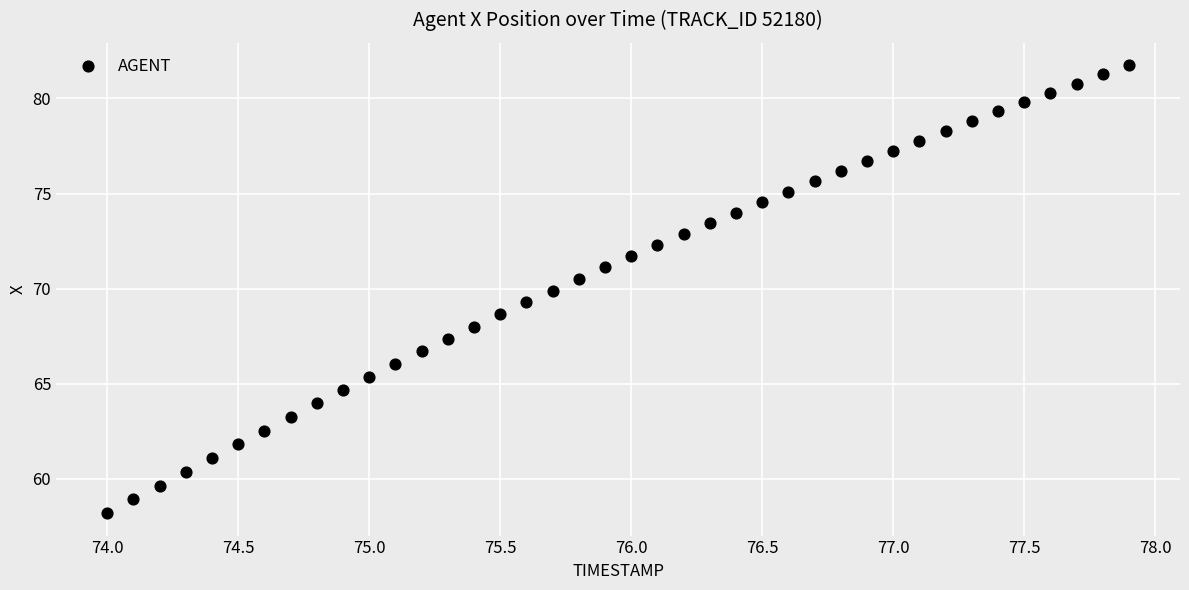

What is the range of X values (max minus min)?

3.9